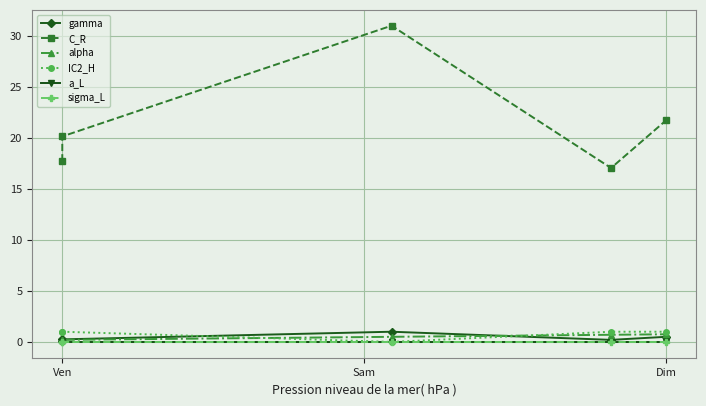

Which series has the largest total across all categories?

C_R